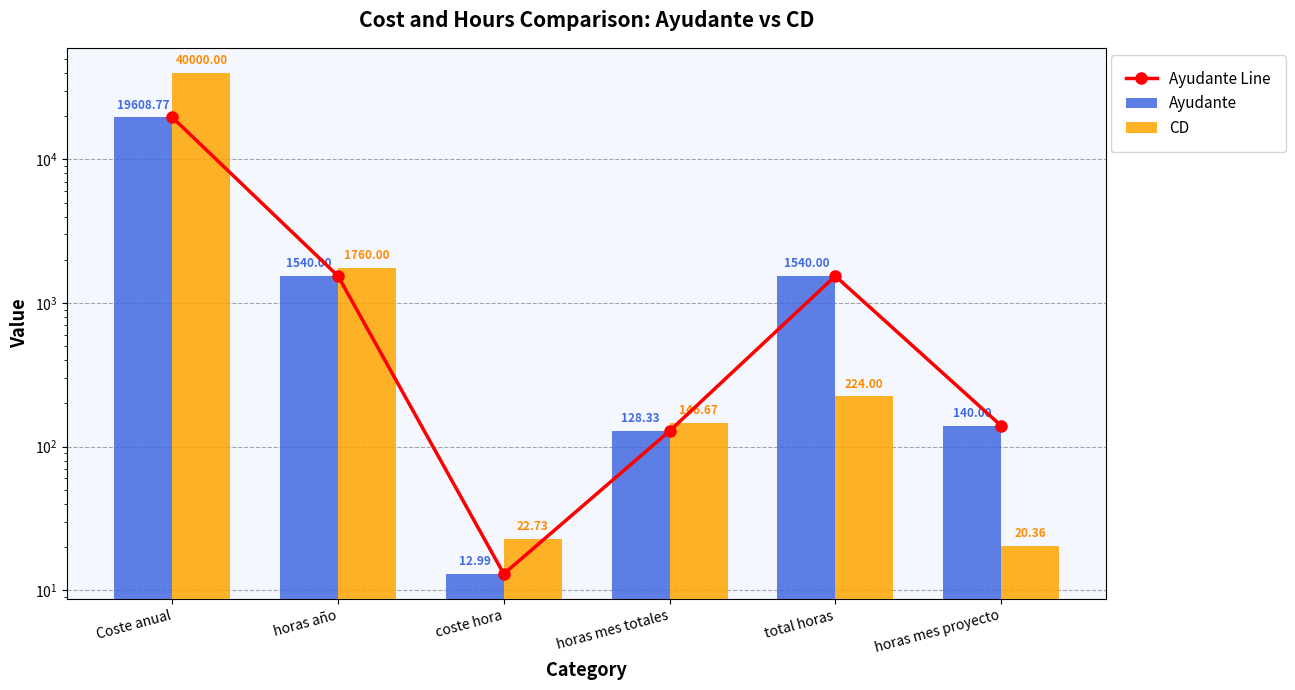

What is the label of the 4th bar from the left?

horas mes totales